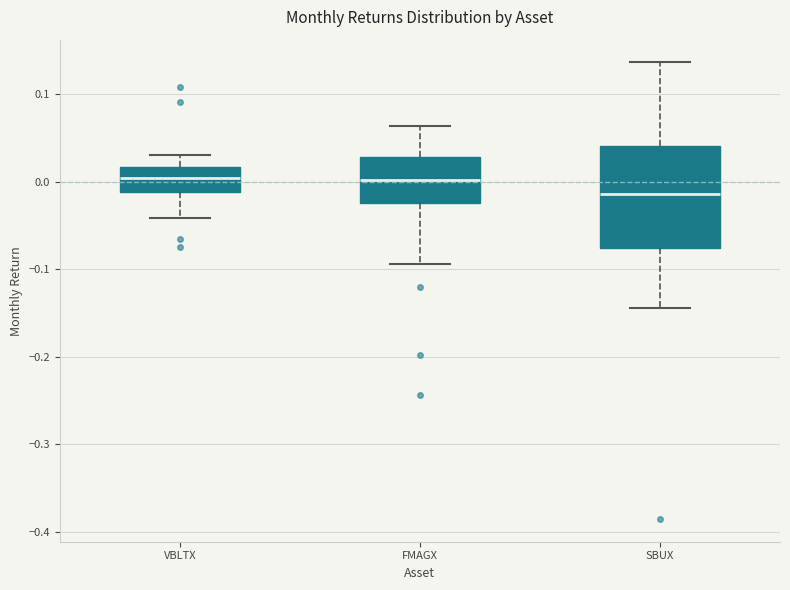

Reading left to right, transcribe this box plot: for each box, give where its median line is, the range the box spans, and where its two whiskers end, as read against the y-axis. The values are not printed on the chart, so give them approximately, as read against the axis.

VBLTX: median 0.00, box -0.01 to 0.02, whiskers -0.04 to 0.03
FMAGX: median 0.00, box -0.02 to 0.03, whiskers -0.09 to 0.06
SBUX: median -0.01, box -0.08 to 0.04, whiskers -0.14 to 0.14